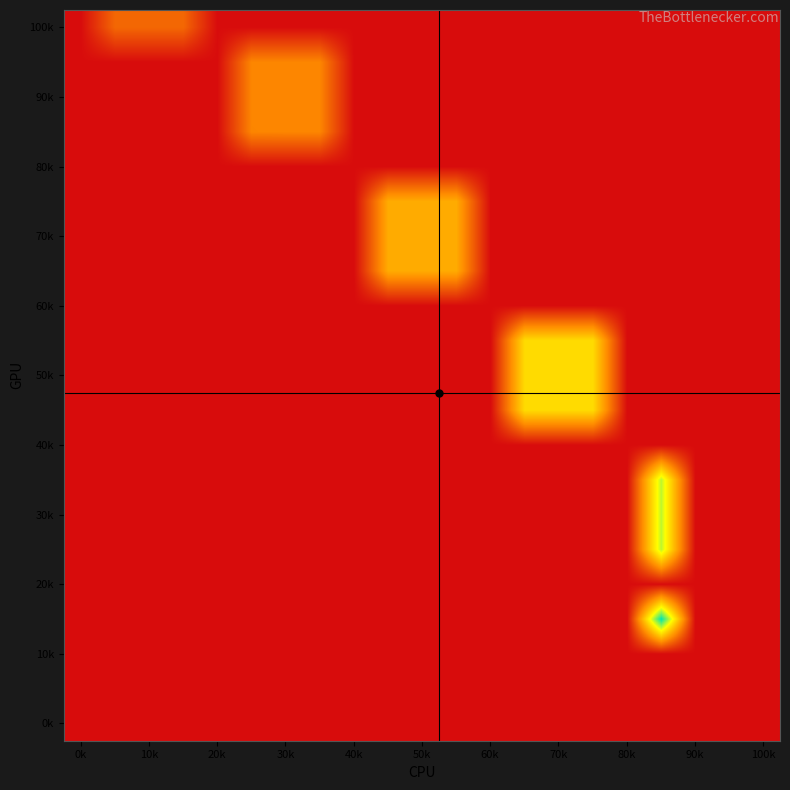

How many data points does each series have?

21